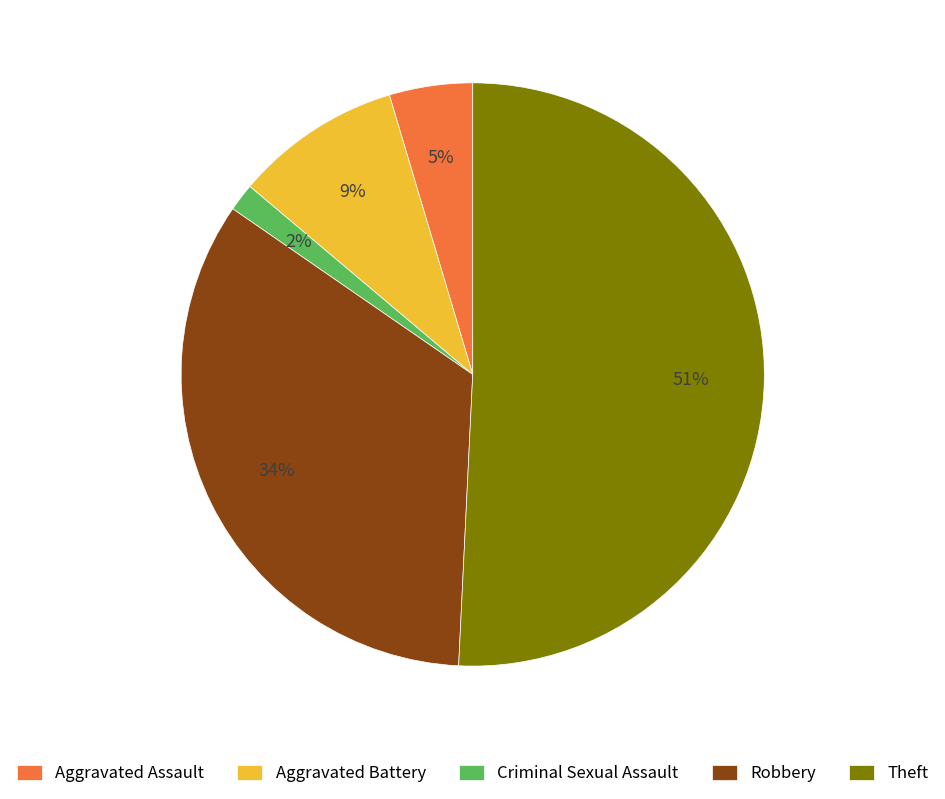

To the nearest percent, what is the average slice percentage?

20%